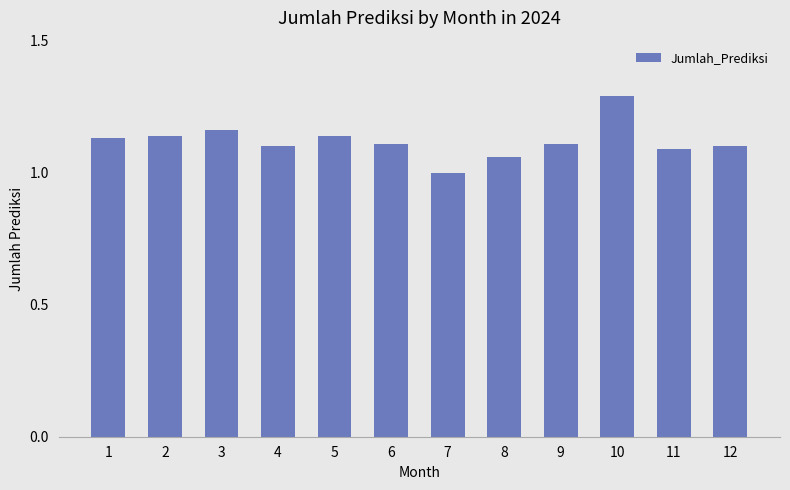

Which has a higher value, 8 or 5?

5